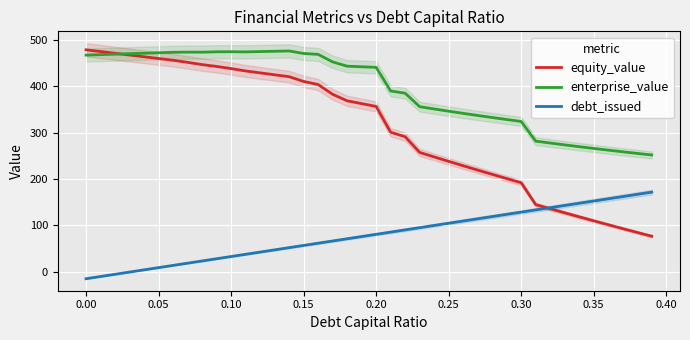

What are all the series names shown in the legend?

equity_value, enterprise_value, debt_issued